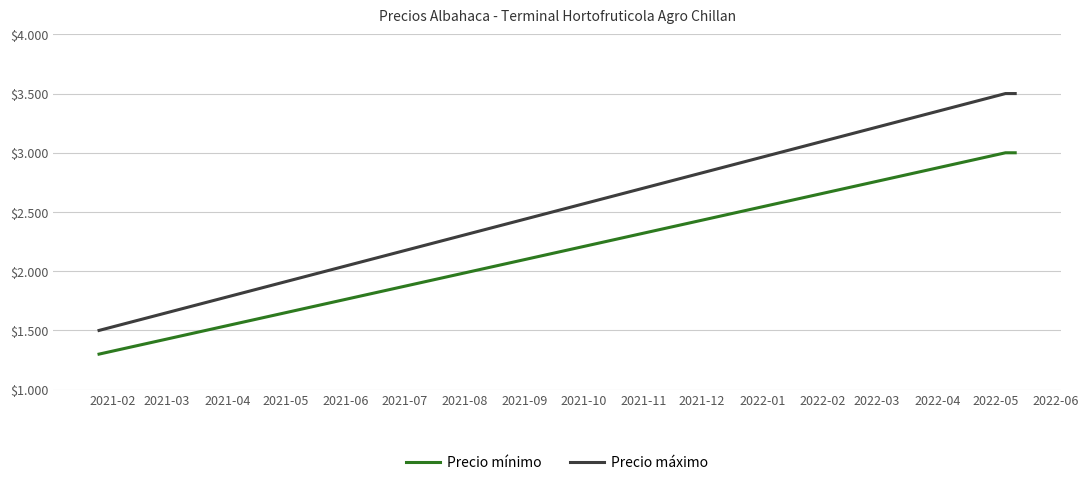

Which series has the widest spread of values?

Precio máximo